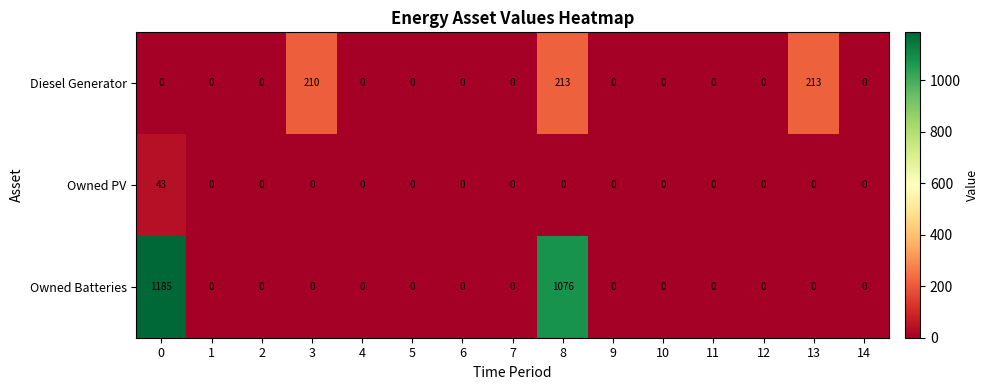

The value of Diesel Generator at 9 is 0. True or false?

True